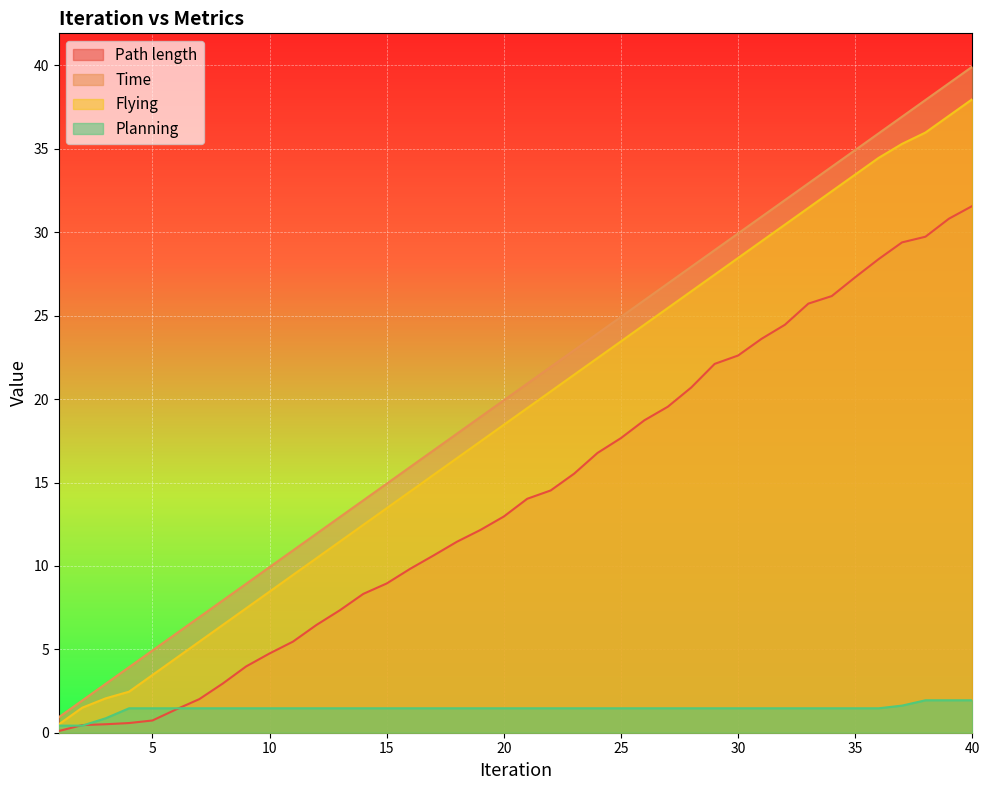

What is the difference between the second highest and minimum values in the Time series?

38.0